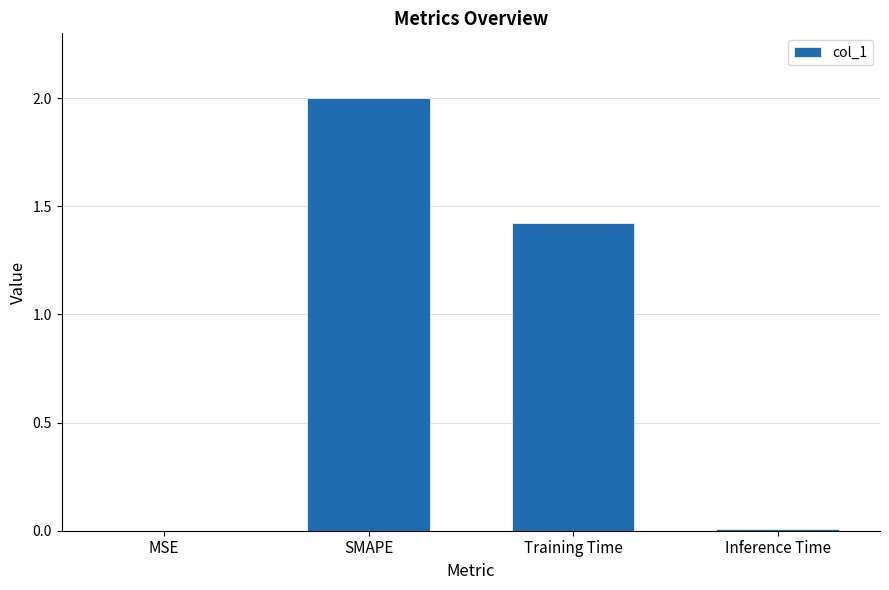

Are the bars horizontal?

No